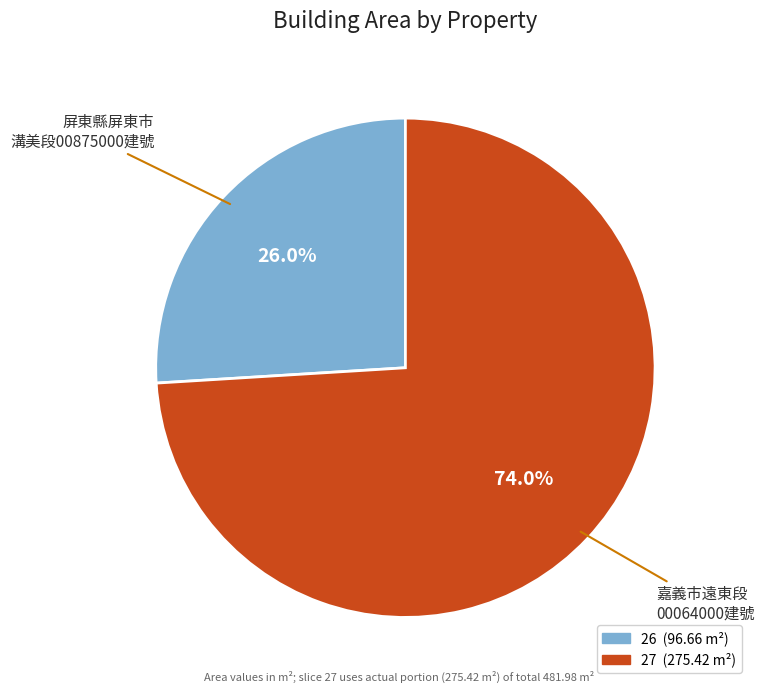

How much of the chart is everything except 26?

74.0%